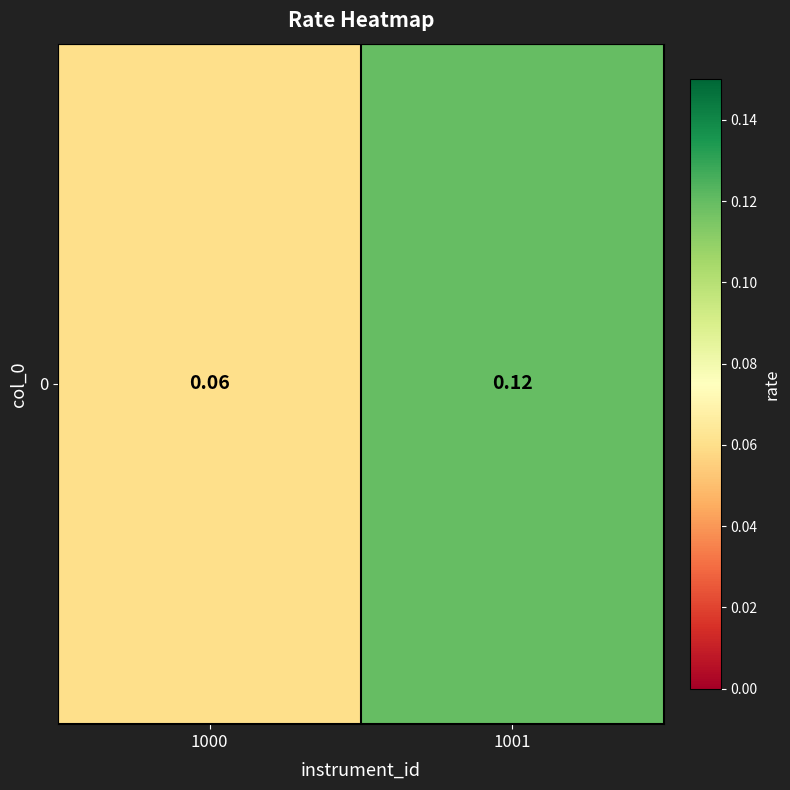

What is the approximate value at 1001?

0.1